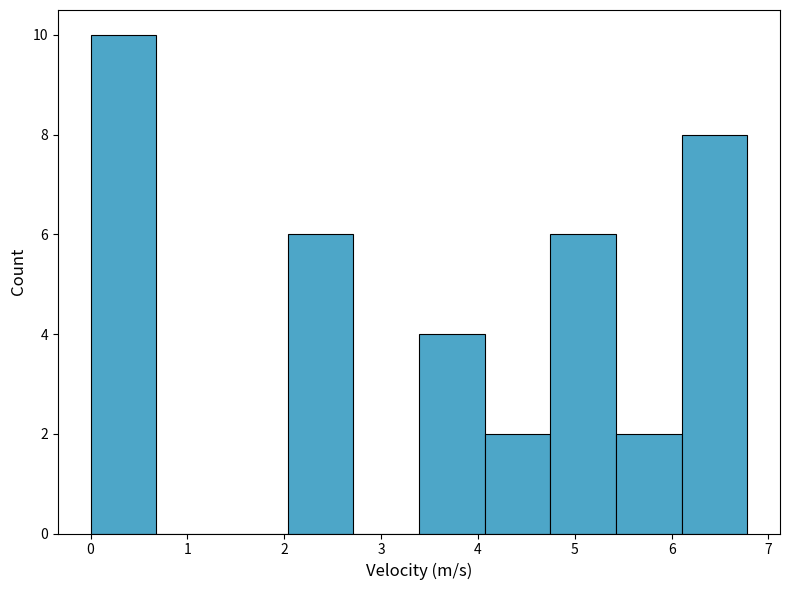

Reading left to right, list every bar in this chart as the range it spans on the x-axis followed by its height. Neither the bar edges nor the heights are printed on the chart, so give them approximately, as read against the axes.

0.0 to 0.7: 10
0.7 to 1.4: 0
1.4 to 2.0: 0
2.0 to 2.7: 6
2.7 to 3.4: 0
3.4 to 4.1: 4
4.1 to 4.7: 2
4.7 to 5.4: 6
5.4 to 6.1: 2
6.1 to 6.8: 8